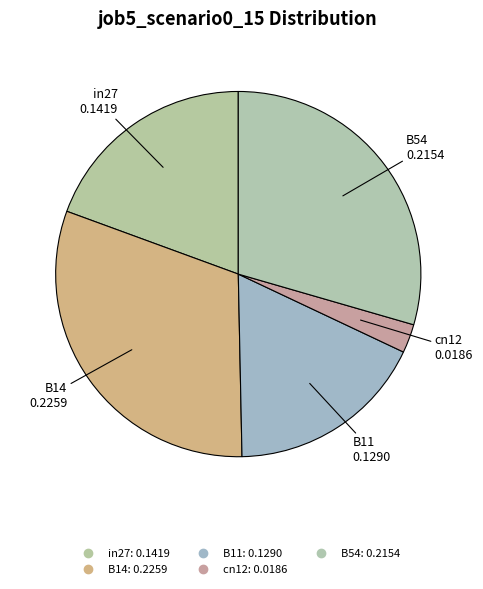

How many segments does this pie chart have?

5